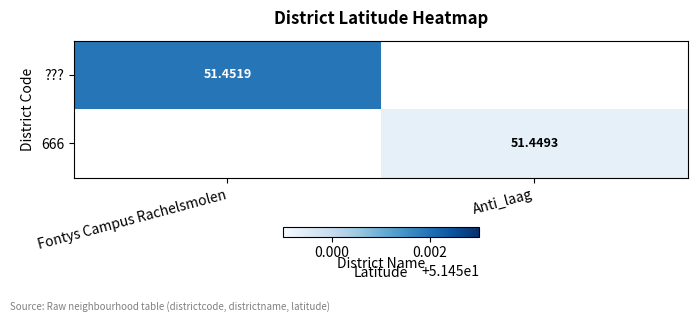

Is the value of ??? at Fontys Campus Rachelsmolen greater than the value of 666 at Anti_laag?

Yes